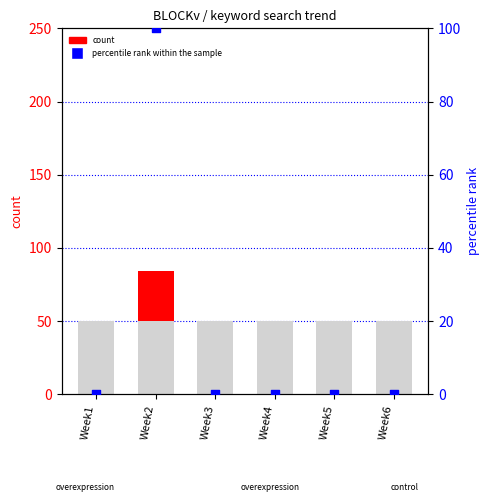

Which series has the largest Y range (max minus min)?

percentile rank within the sample